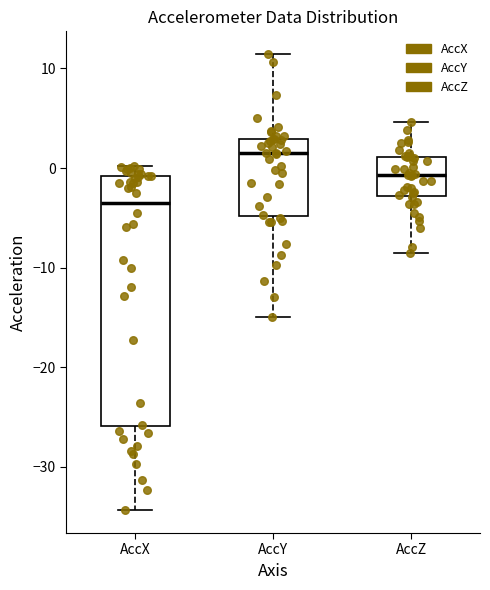

Which box has the lowest median line?

AccX